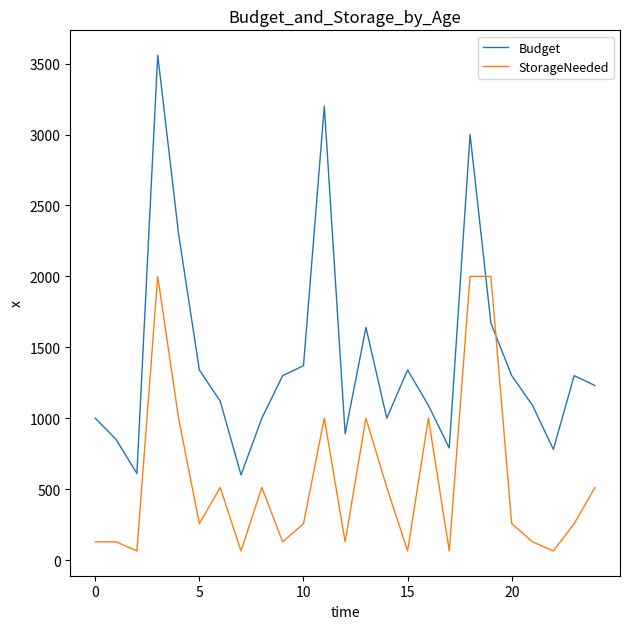

What is the difference between the maximum and minimum values in the StorageNeeded series?

1936